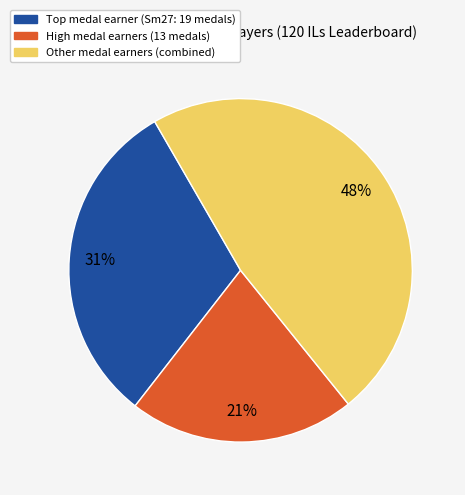

Does any single category account for the majority?

No